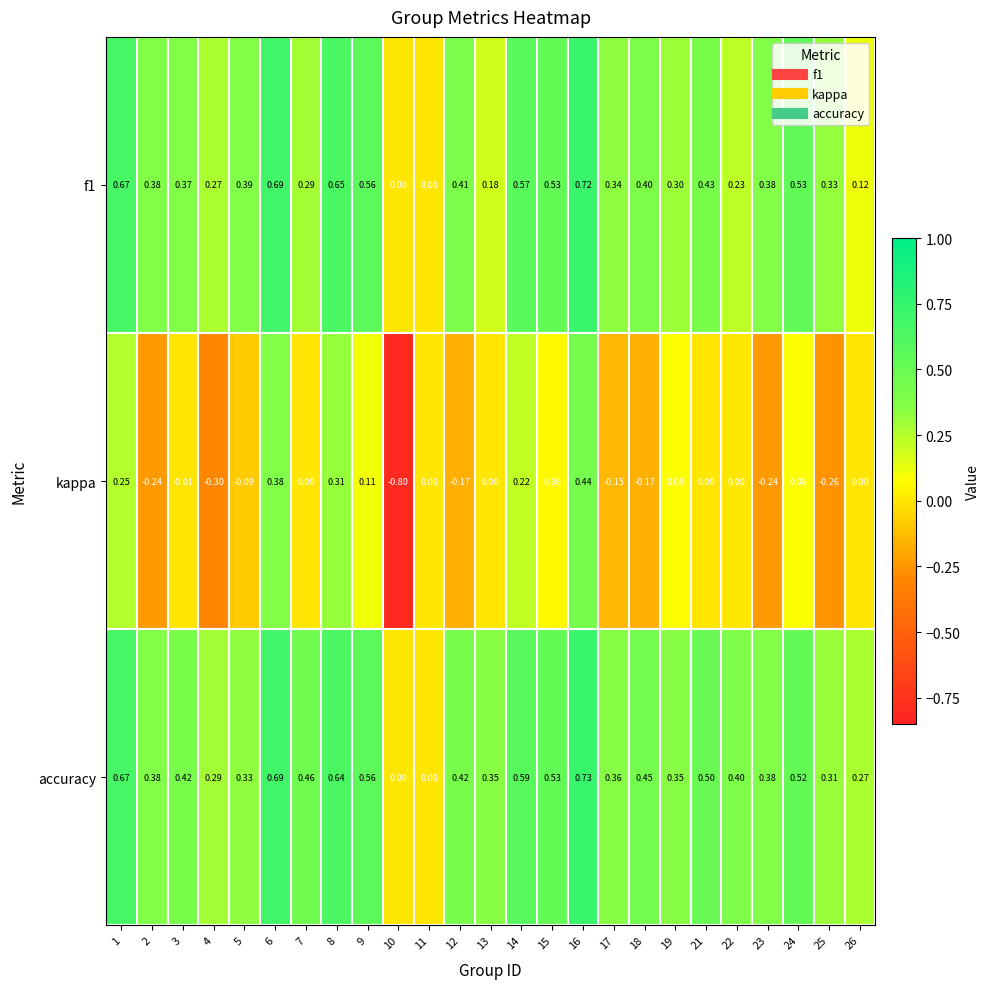

Between 1 and 23, which series saw the biggest shift?

kappa